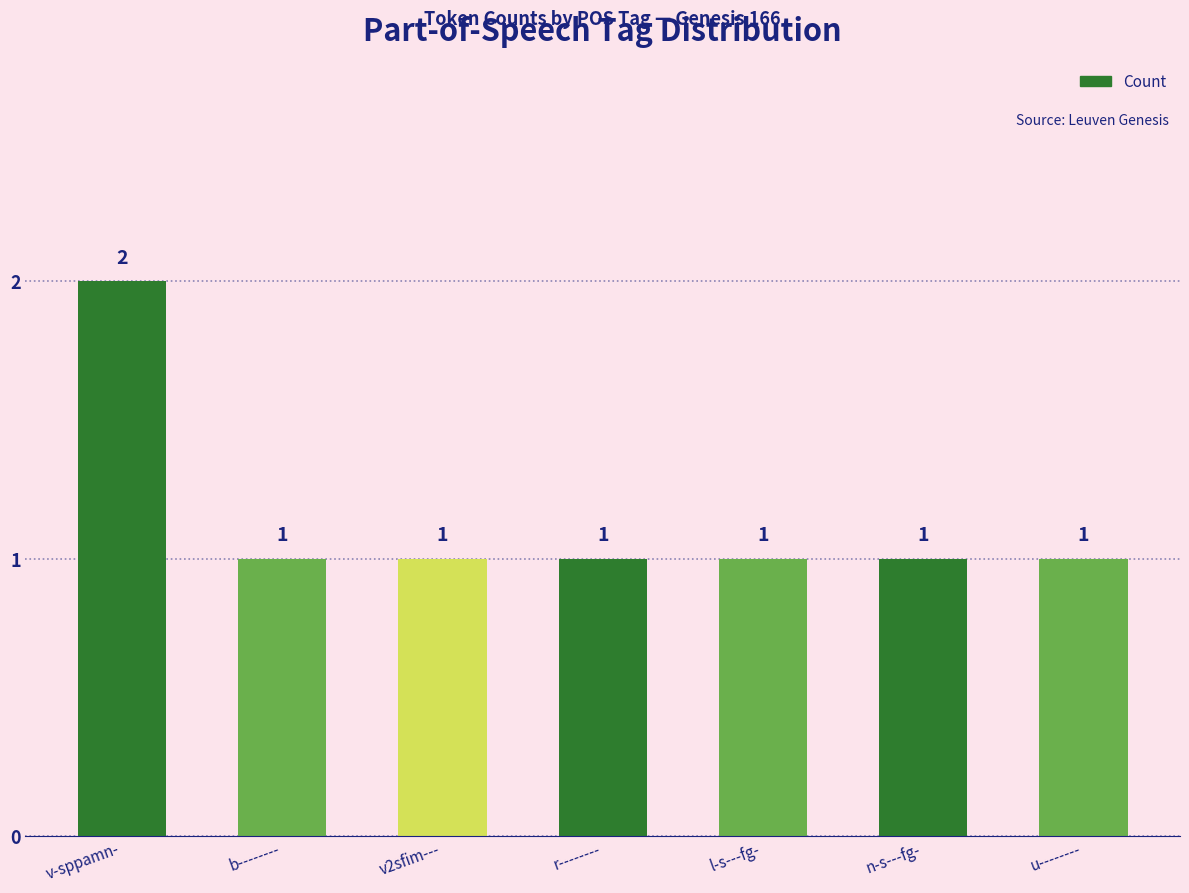

The chart shows a value of 2 at u--------. True or false?

False